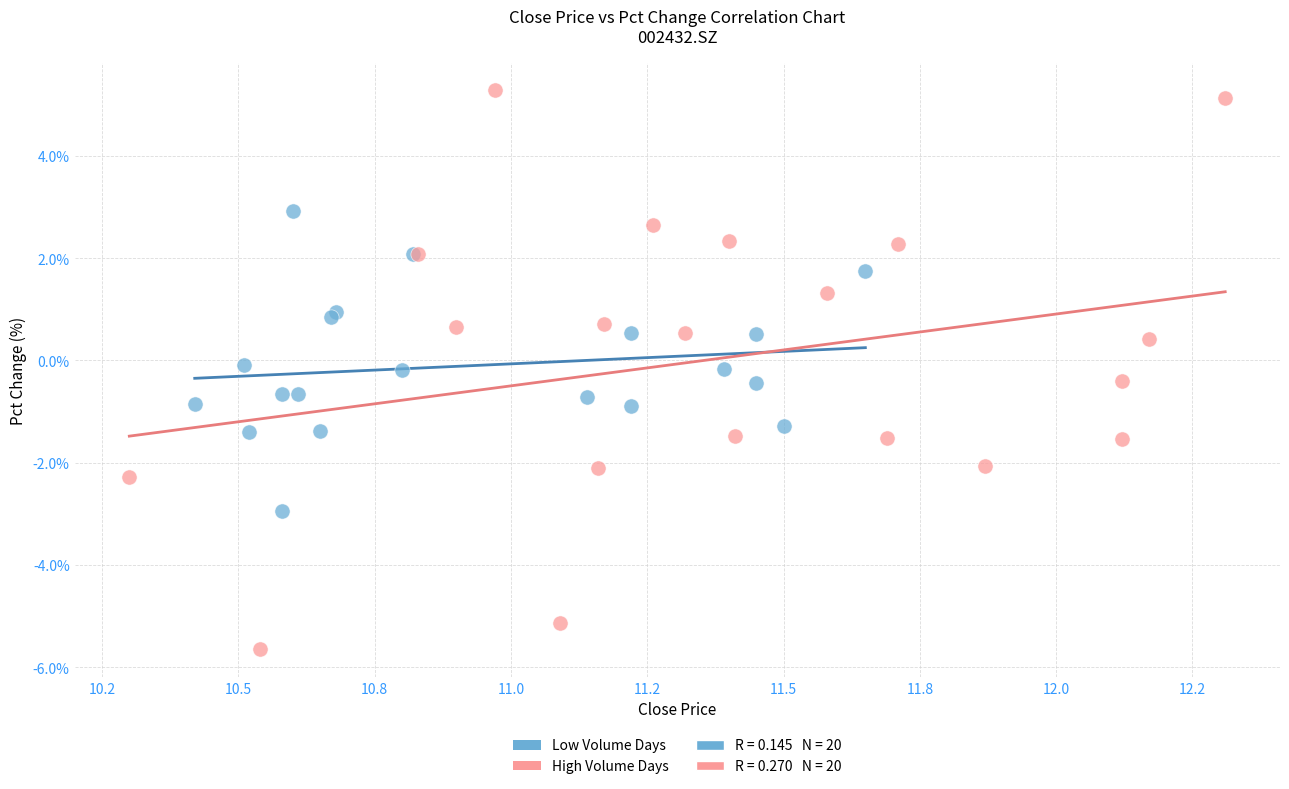

Which series reaches the maximum Y coordinate?

High Volume Days